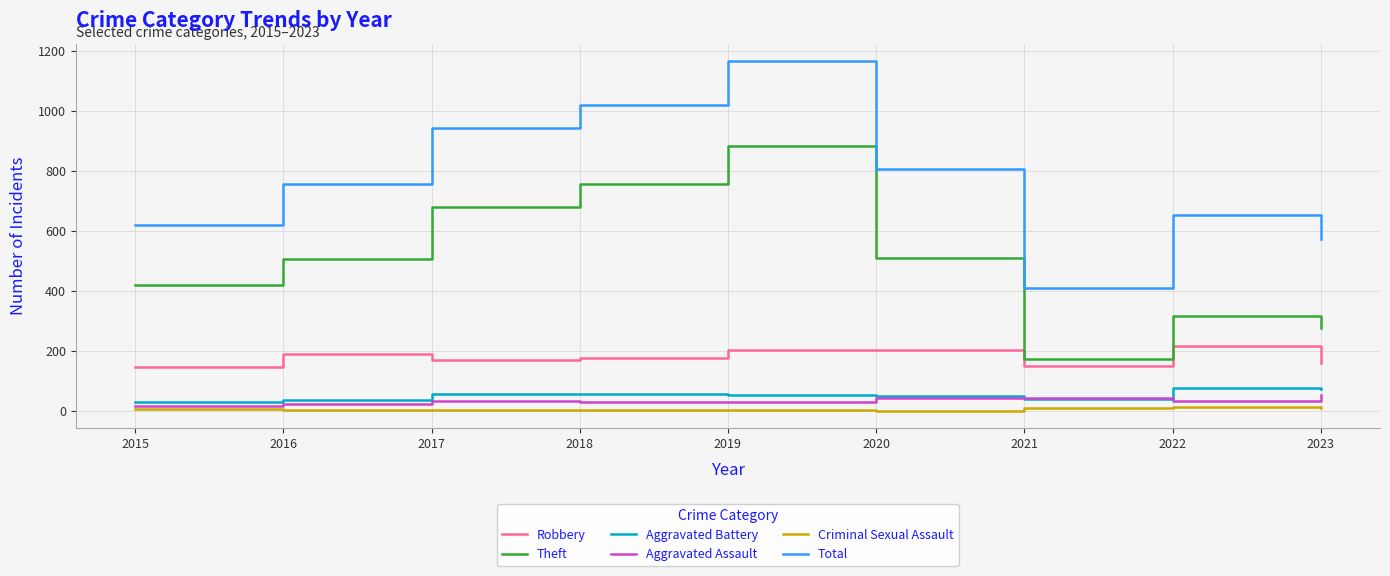

Which series has the widest spread of values?

Total